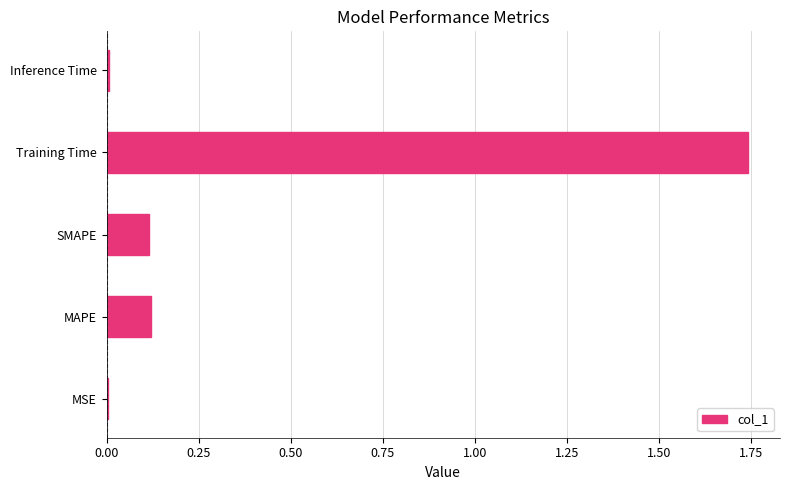

Are the bars horizontal?

Yes